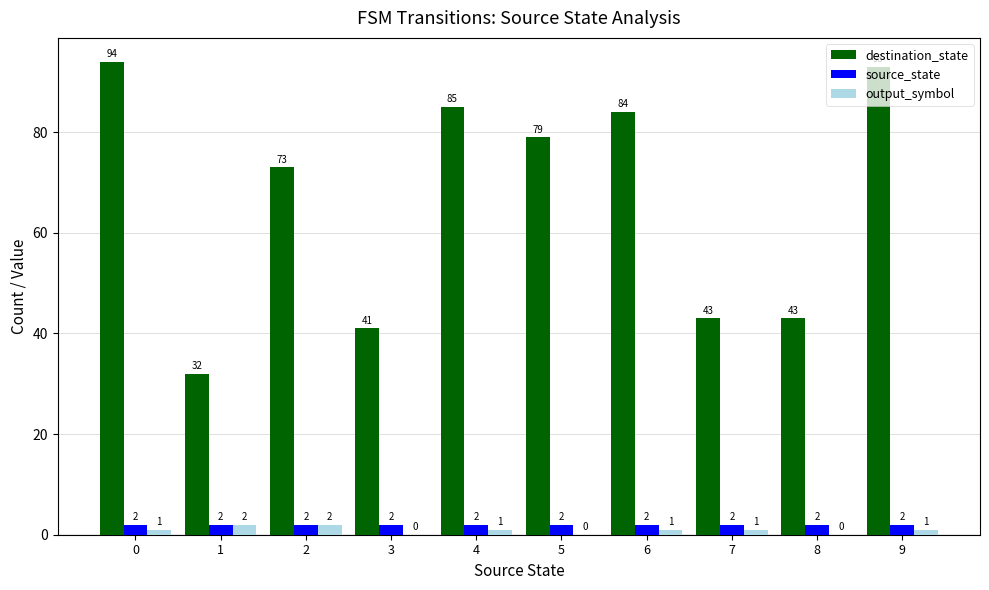

The destination_state series shows 77 at 8. True or false?

False